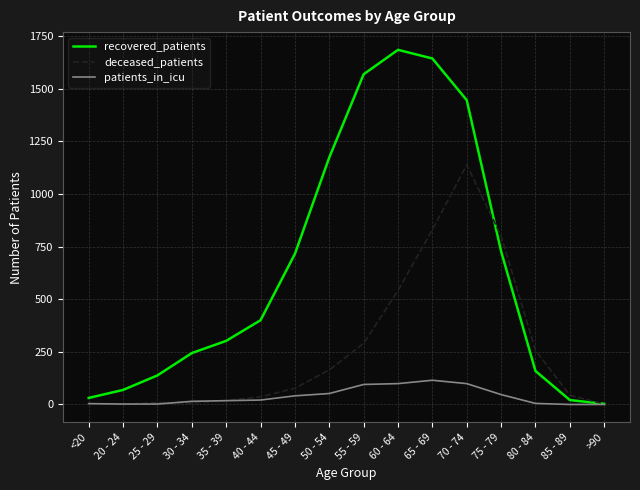

What is the average value of the deceased_patients series?

264